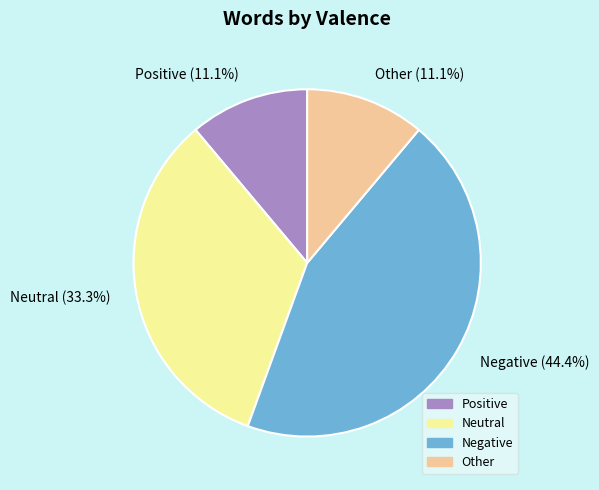

Approximately how many times larger is the value at Negative compared to Neutral?

1.3